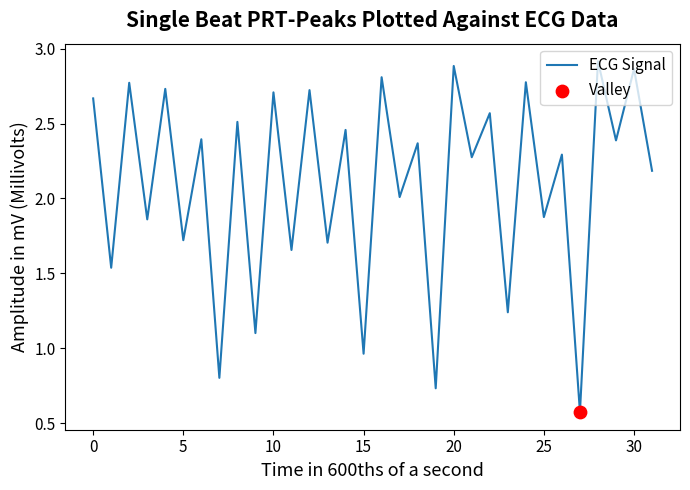

What is the difference between the maximum and minimum values?

2.3